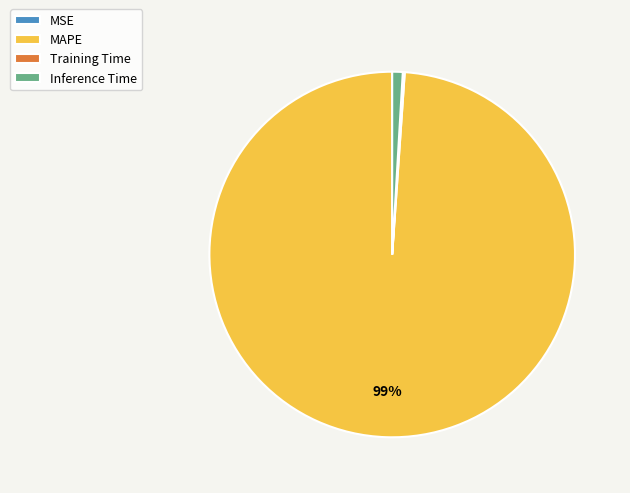

The Inference Time slice represents 1% of the pie. True or false?

True